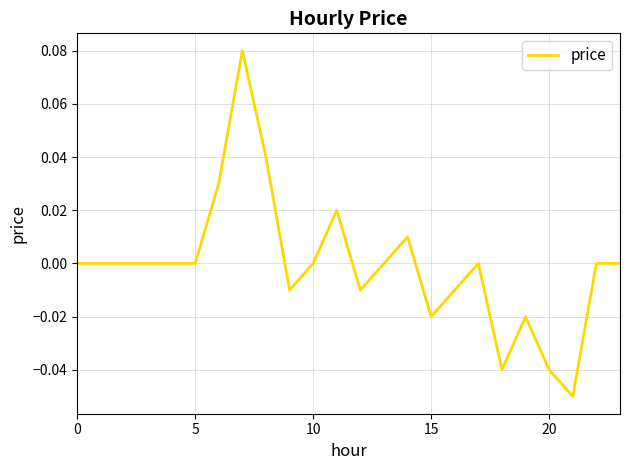

Does the chart display data point markers on the line(s)?

No